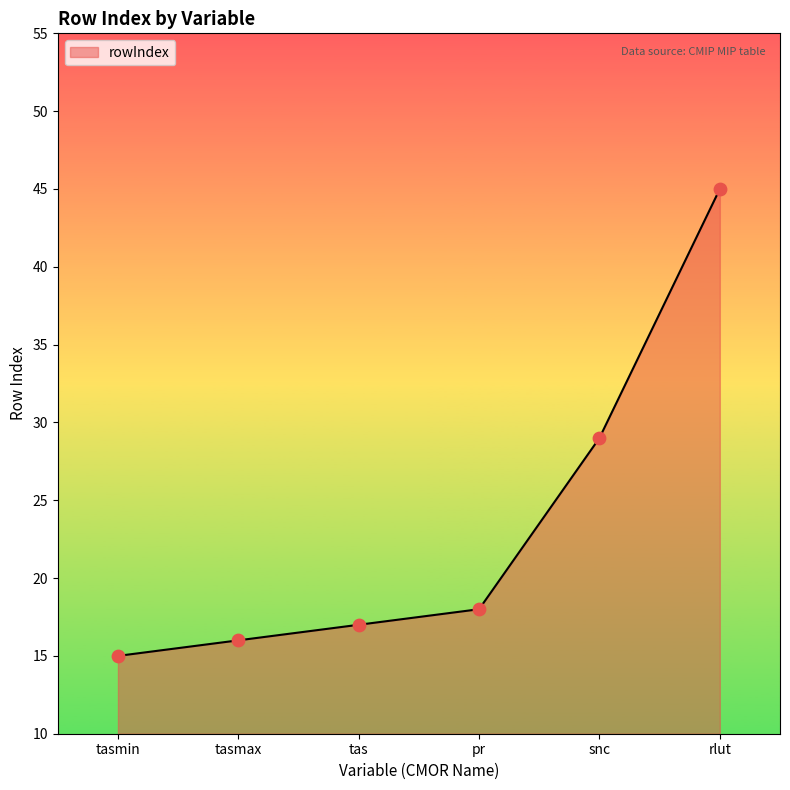

Approximately how many times larger is the value at tas compared to tasmin?

1.1